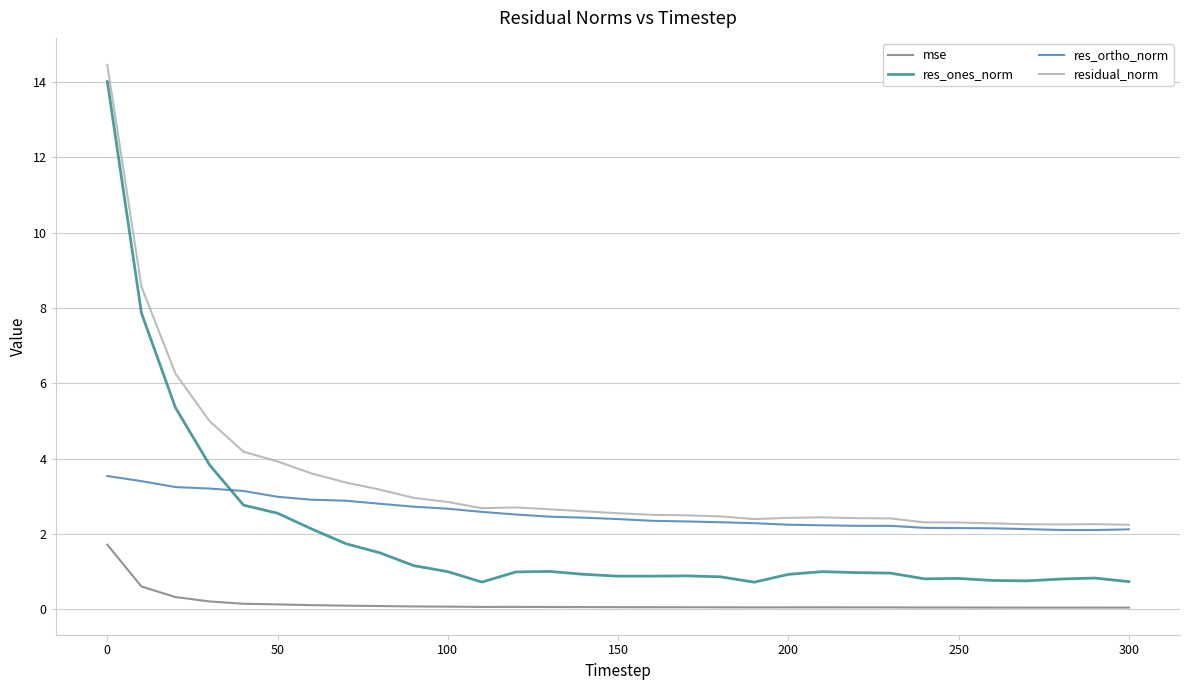

What is the maximum value shown in the chart?

14.5